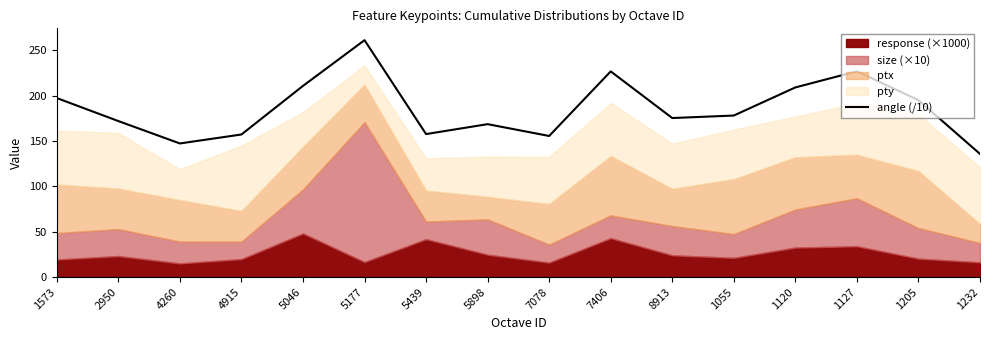

True or false: the data shows 63.9 at 1120.

False